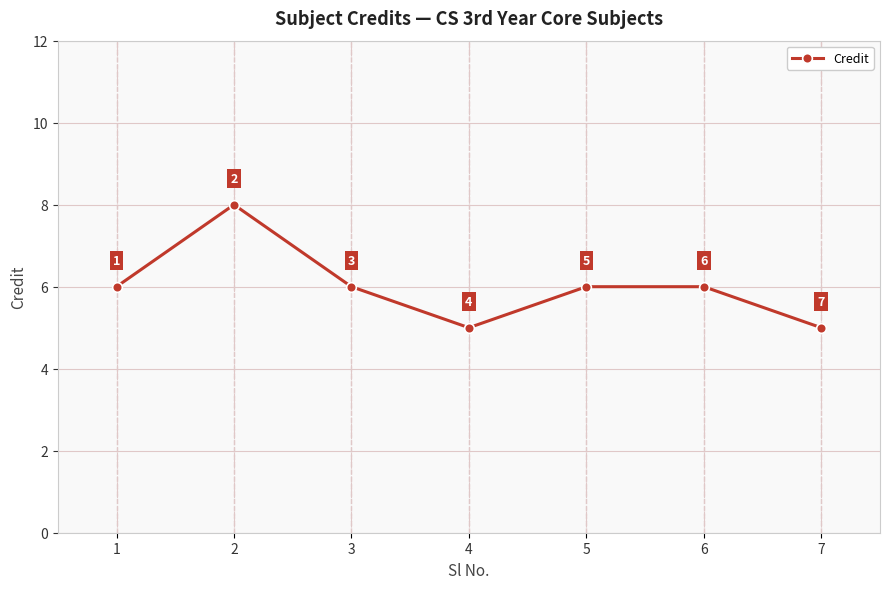

Which label corresponds to the largest value in the chart?

2